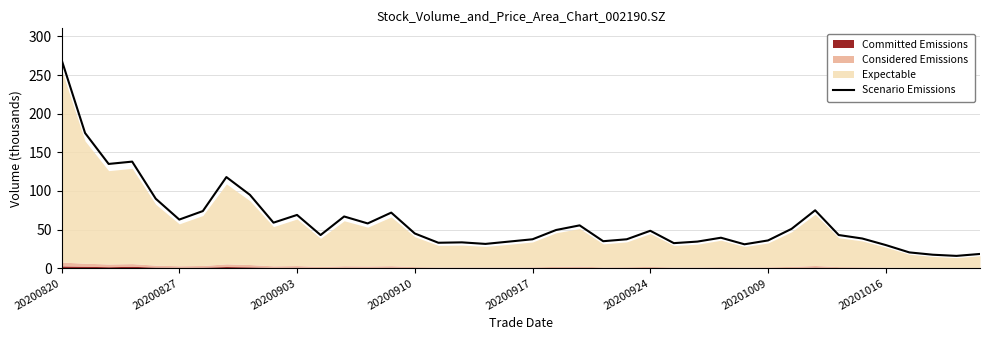

True or false: Scenario Emissions has a value of 37.5 at 20200917.

True